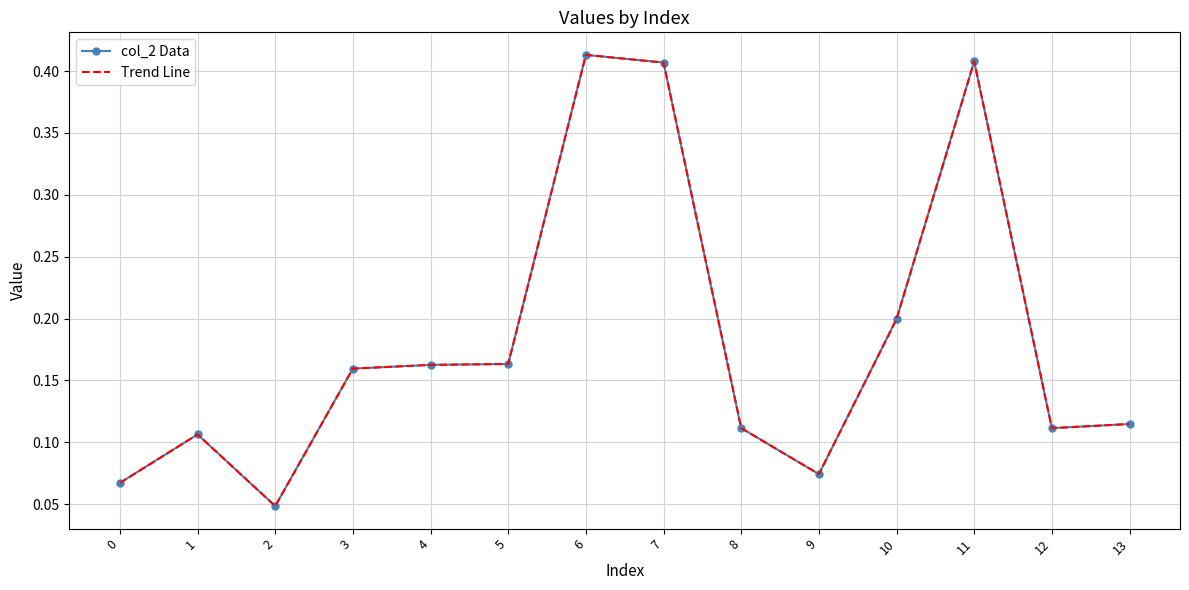

What is the sum of all col_2 Data values?

2.5